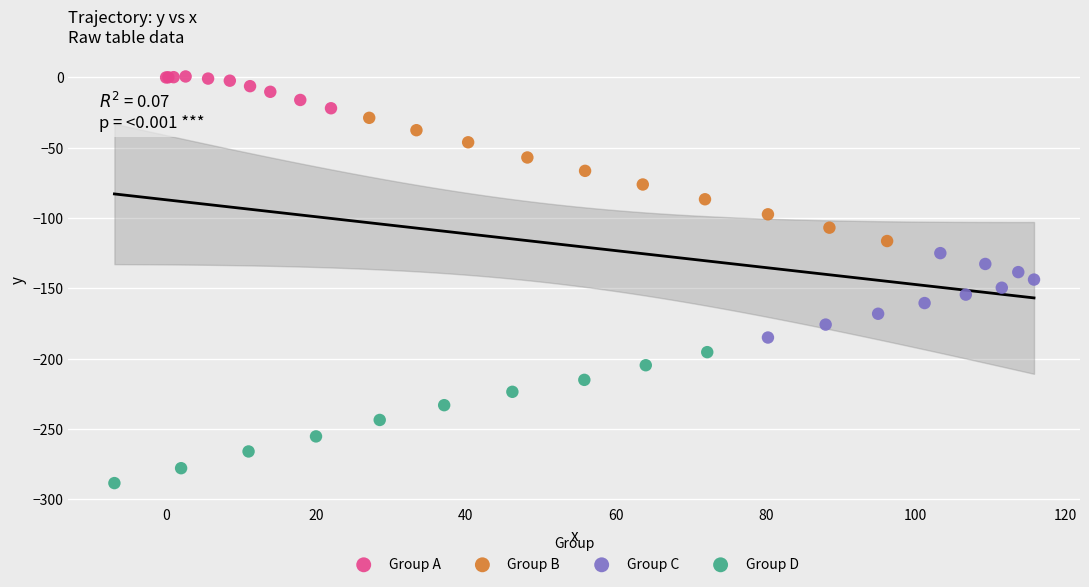

Which series contains the highest Y value?

Group A